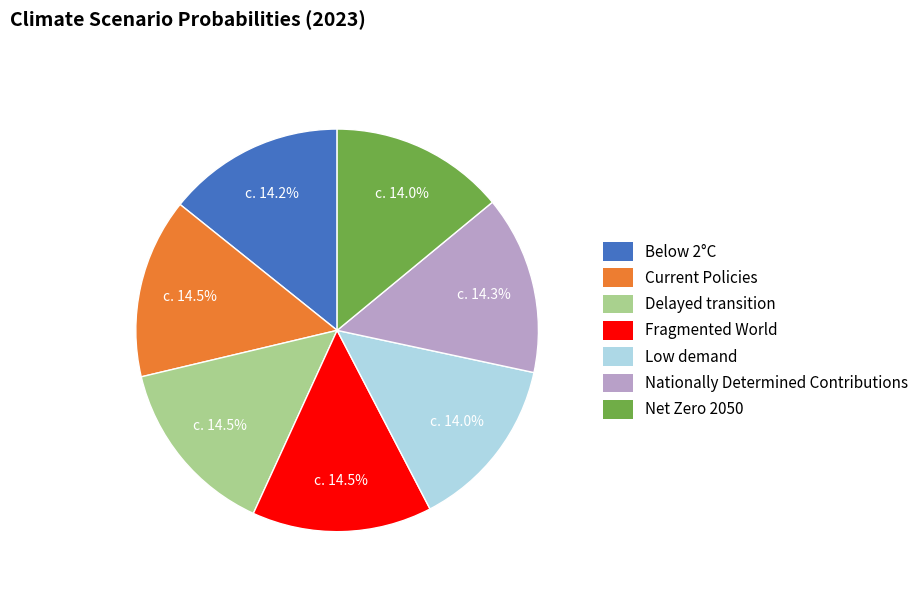

True or false: Nationally Determined Contributions accounts for 26% of the total.

False